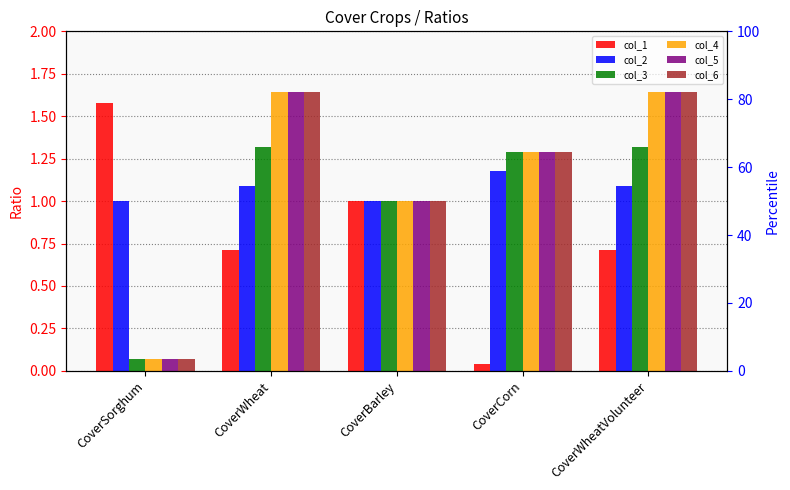

Rank the series by their maximum value, from highest to lowest.

col_4, col_5, col_6, col_1, col_3, col_2